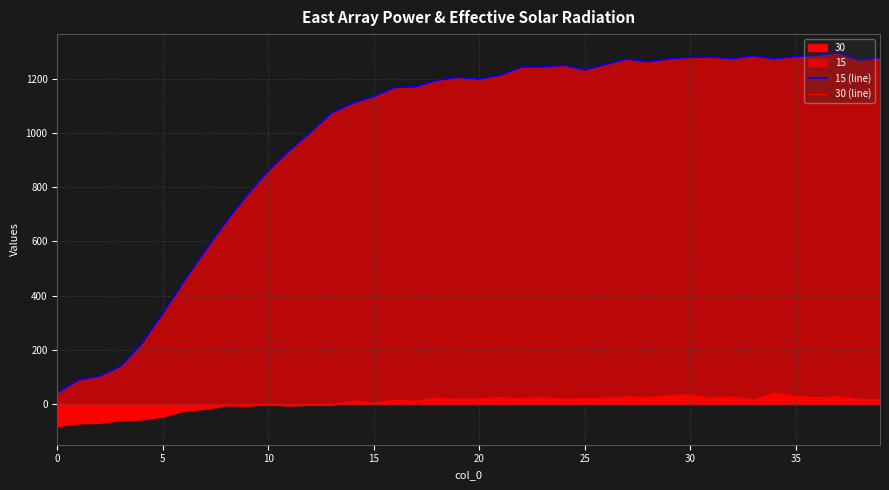

What is the label of the 14th point from the right?

26